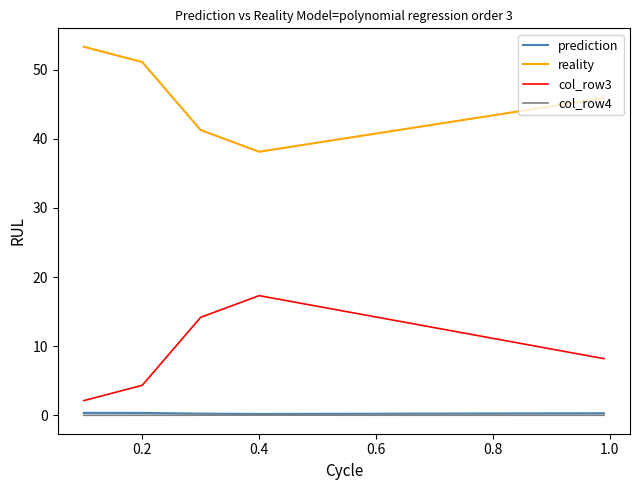

True or false: col_row3 and col_row4 intersect in this chart.

False